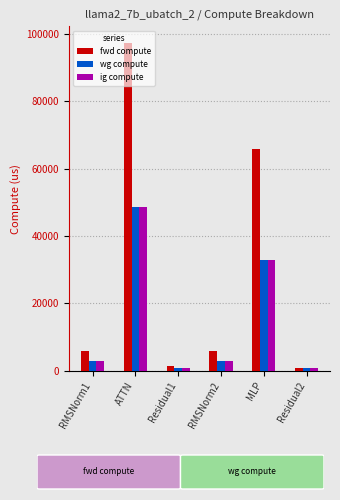

Reading right to left, what are all the values shown in this chart?

fwd compute: 761.1	65641.8	5773.5	1522.2	97284.3	5773.5
wg compute: 761.1	32820.9	2886.7	761.1	48642.1	2886.7
ig compute: 761.1	32820.9	2886.7	761.1	48642.1	2886.7